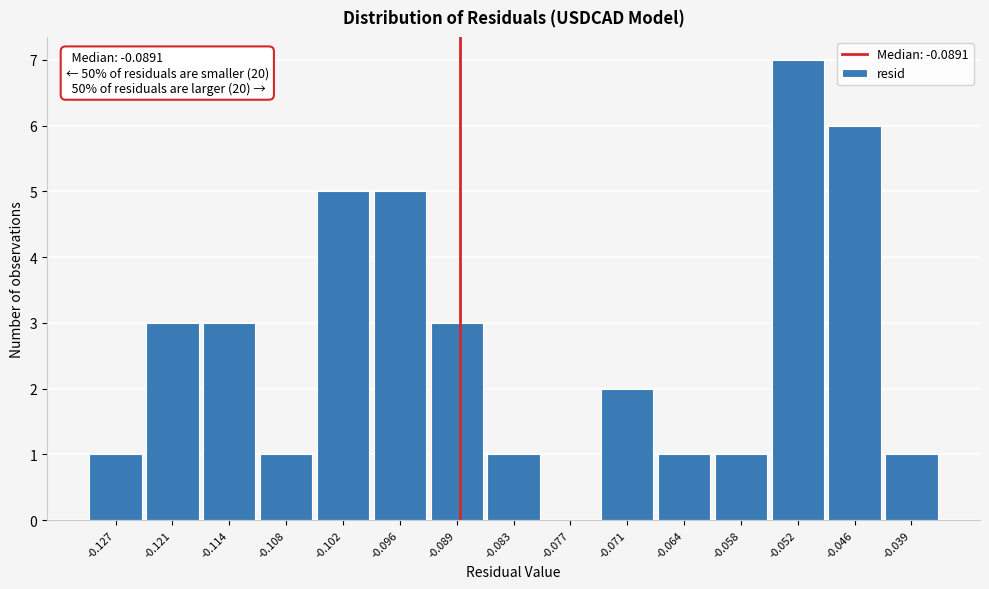

Over which range of the x-axis is the bar tallest?

-0.055 to -0.049